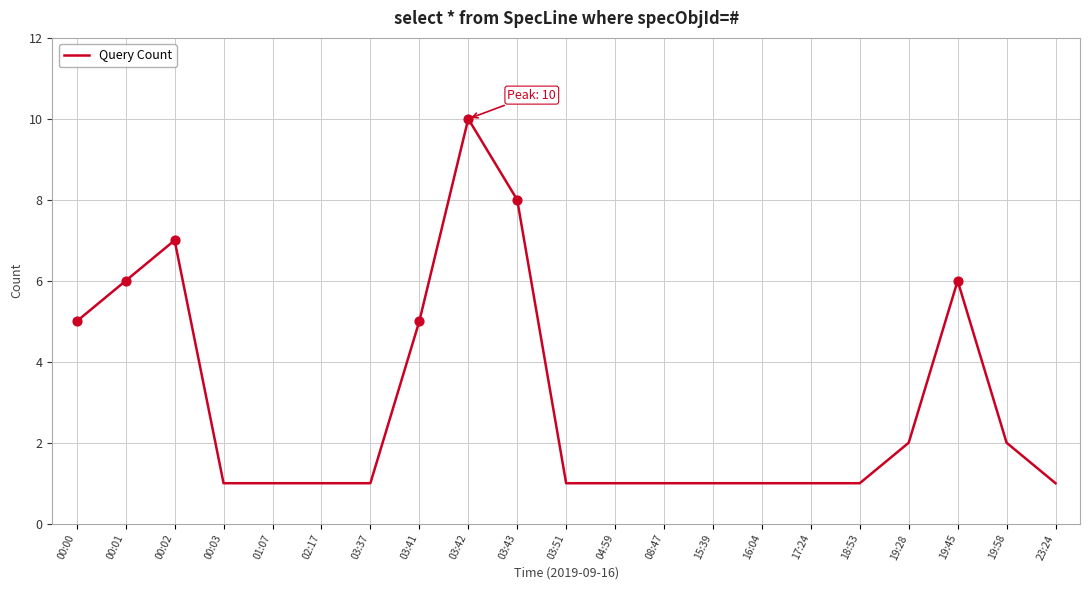

What is the ratio of the value at 23:24 to the value at 08:47?

1.0